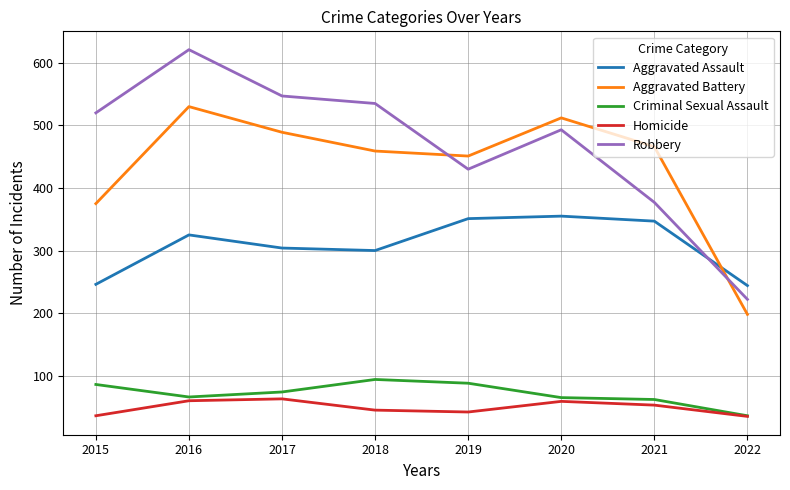

How many lines are shown in the chart?

5